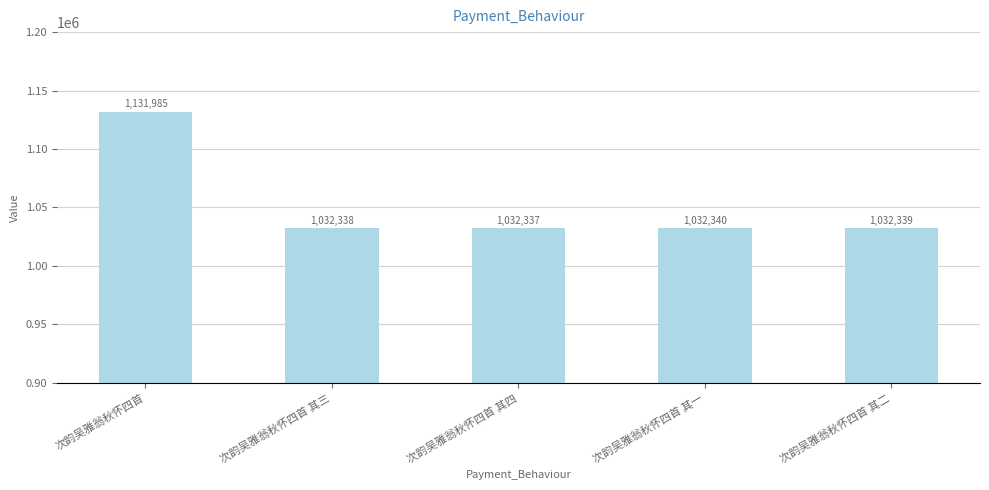

Are the bars grouped side by side (vs. stacked)?

No